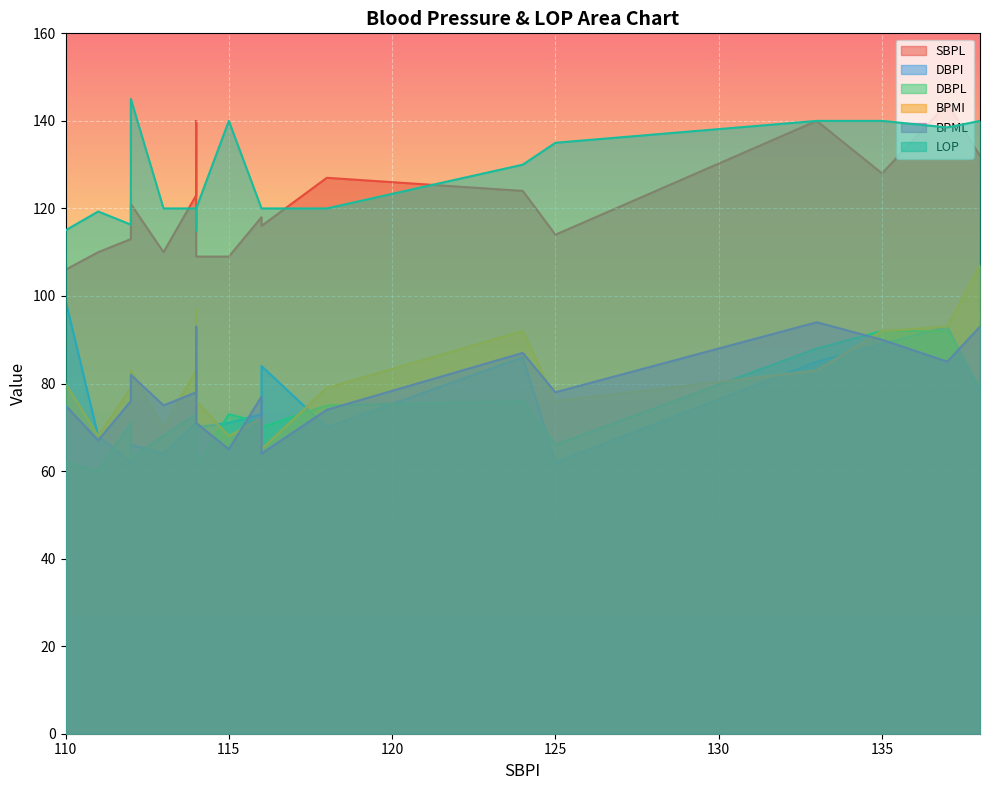

What is the total value across all series at 116?

531.0